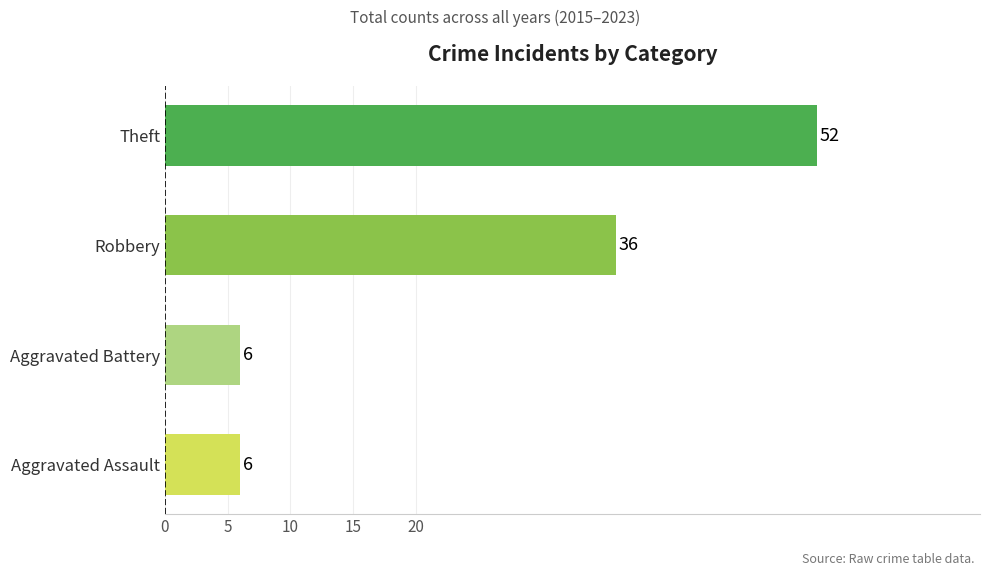

What is the greatest value displayed?

52